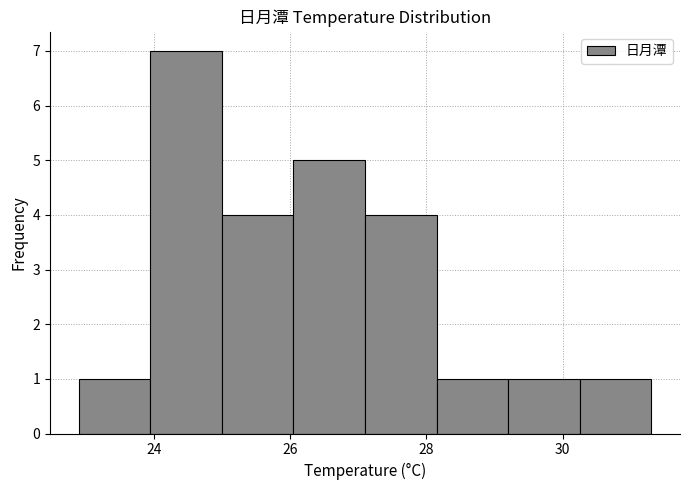

Reading left to right, list every bar in this chart as the range it spans on the x-axis followed by its height. Neither the bar edges nor the heights are printed on the chart, so give them approximately, as read against the axes.

22.90 to 23.95: 1
23.95 to 25.00: 7
25.00 to 26.05: 4
26.05 to 27.10: 5
27.10 to 28.15: 4
28.15 to 29.20: 1
29.20 to 30.25: 1
30.25 to 31.30: 1